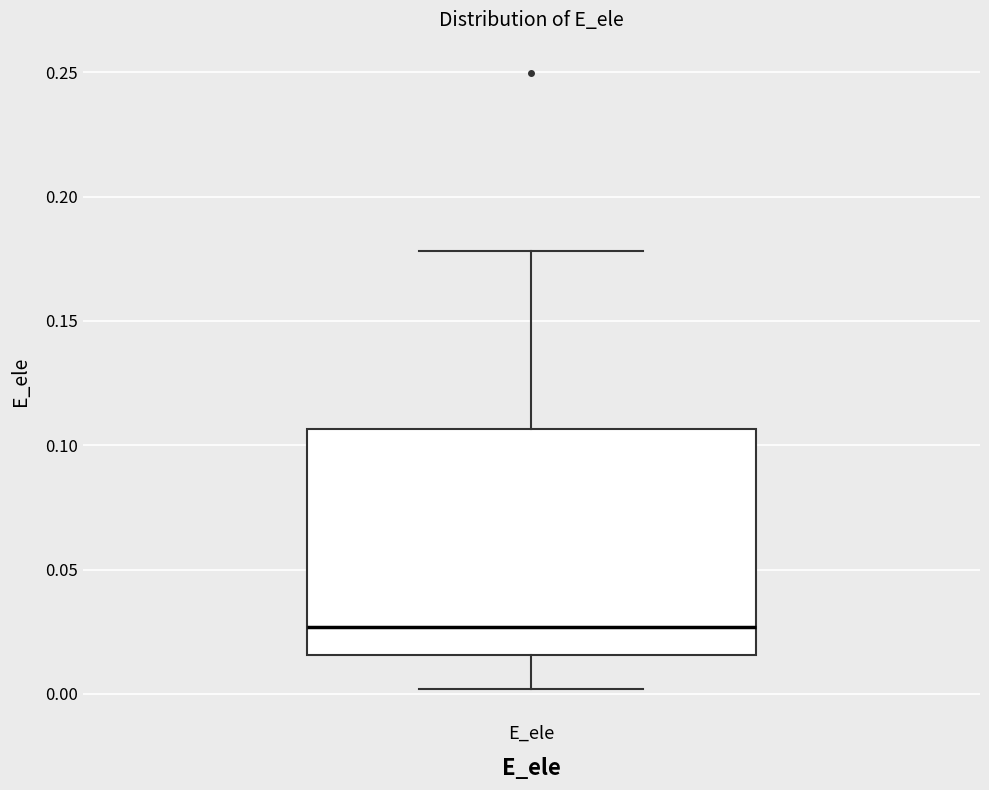

Transcribe this box plot: give where the median line is, the range the box spans, and where the two whiskers end, as read against the y-axis. The values are not printed on the chart, so give them approximately, as read against the axis.

median 0.025, box 0.015 to 0.105, whiskers 0.000 to 0.180